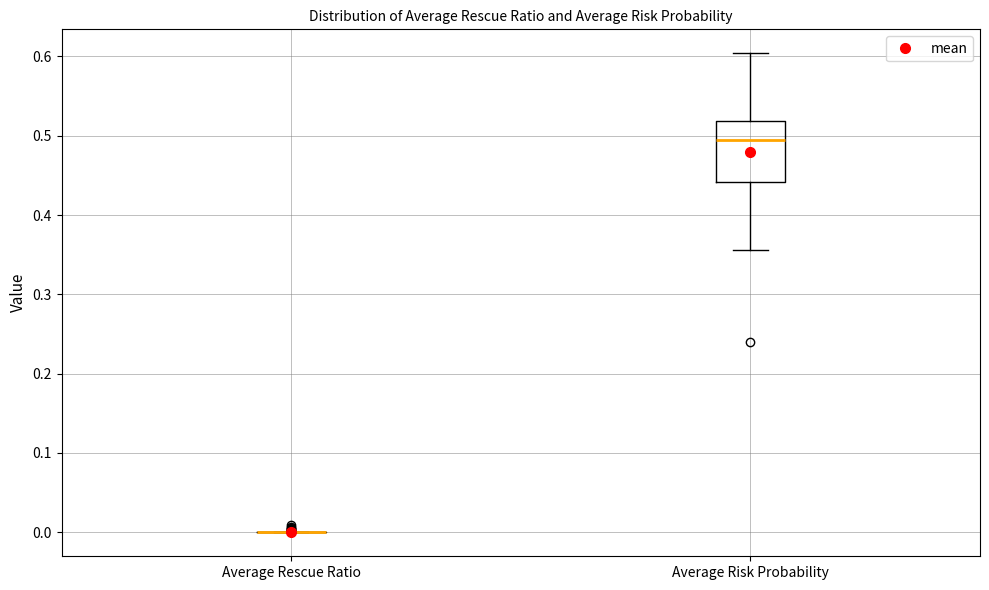

Which box is the tallest, from its lower edge to its upper edge?

Average Risk Probability